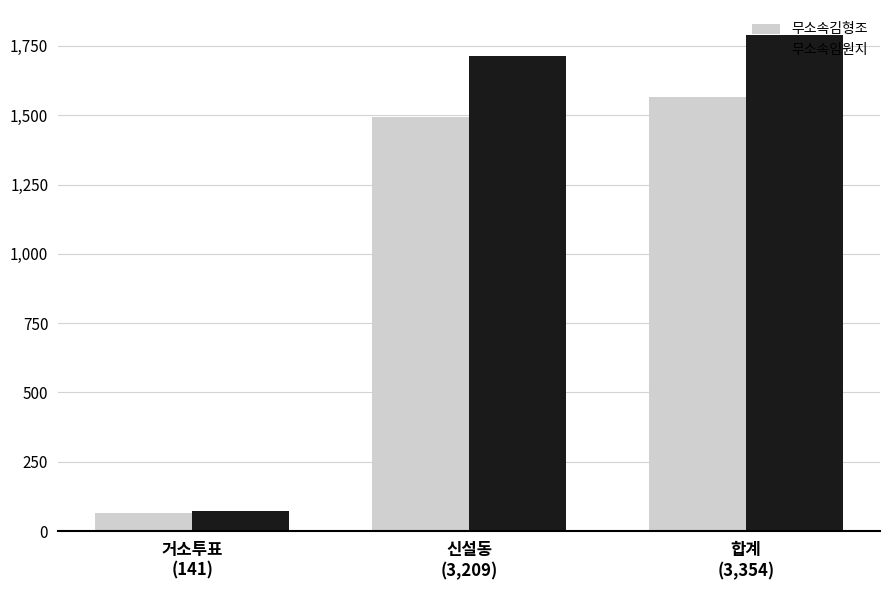

Which series has the largest range (max minus min)?

무소속임원지